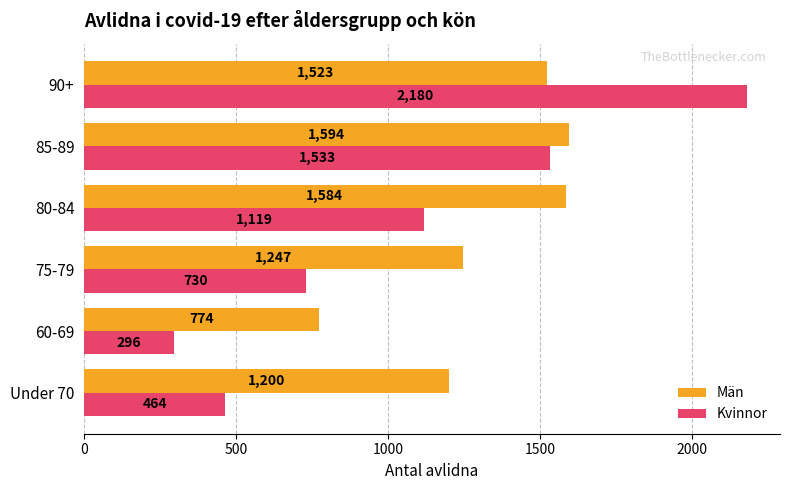

Read the Kvinnor value at Under 70, to the nearest 10.

460